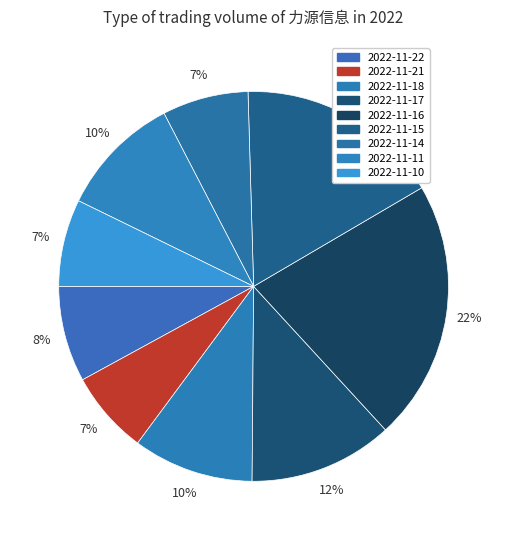

Is there a majority slice in this chart?

No